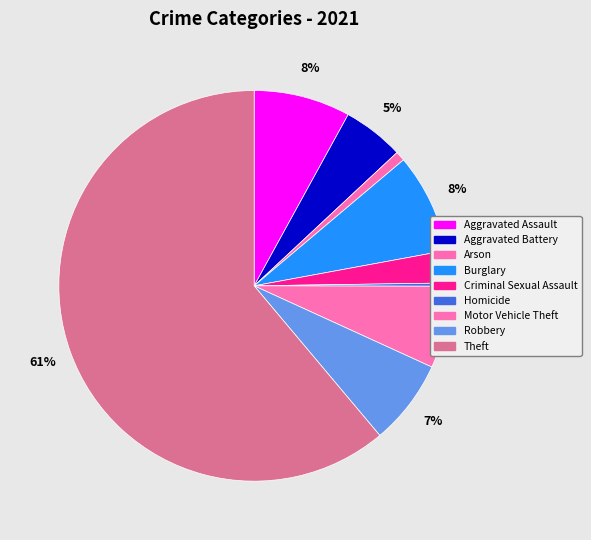

To the nearest percent, what is the average slice percentage?

11%